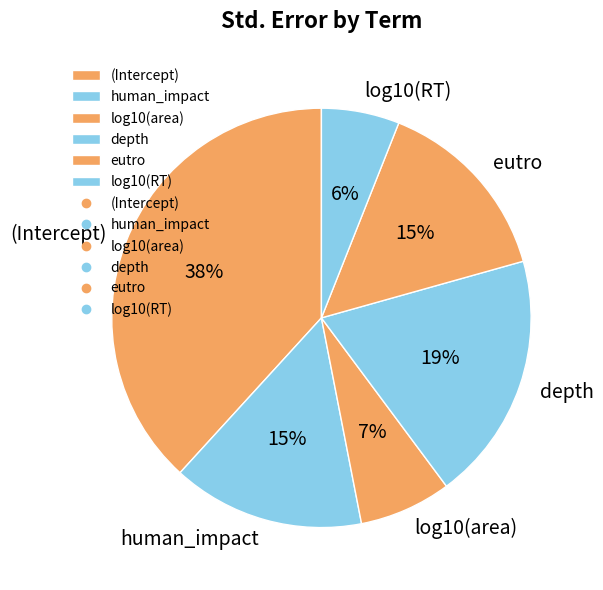

Is it true that (Intercept) is 38% of the pie?

True